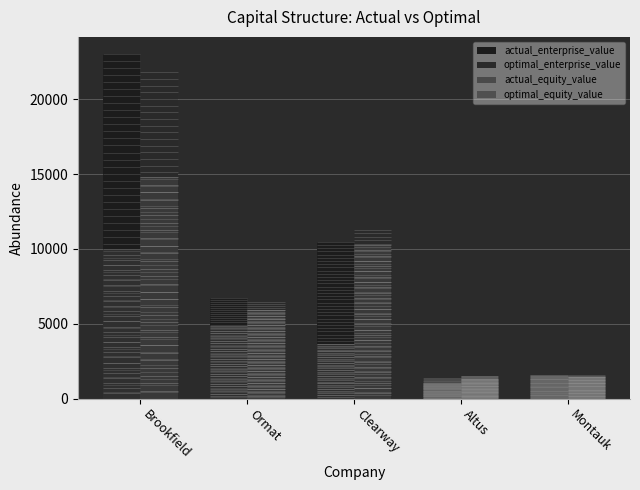

What is the minimum value shown in the chart?

1035.6